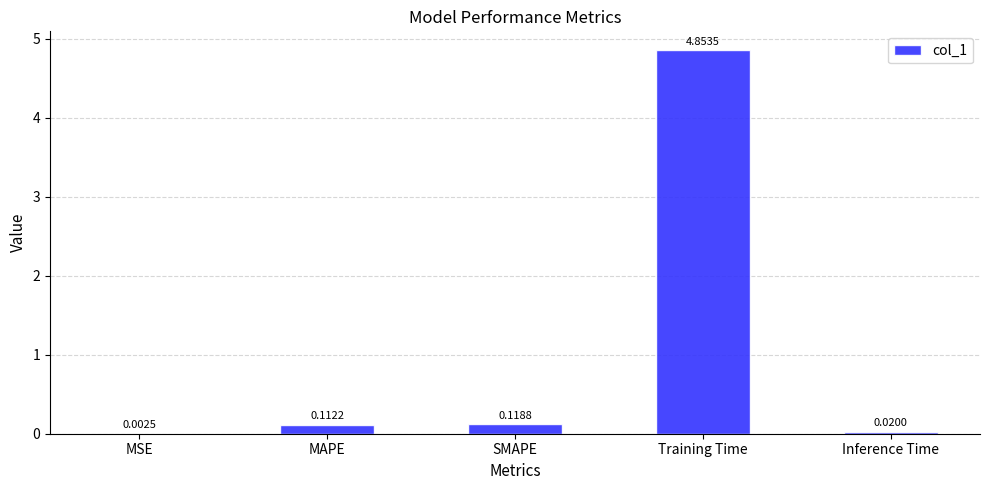

At which label is the value closest to 2?

SMAPE